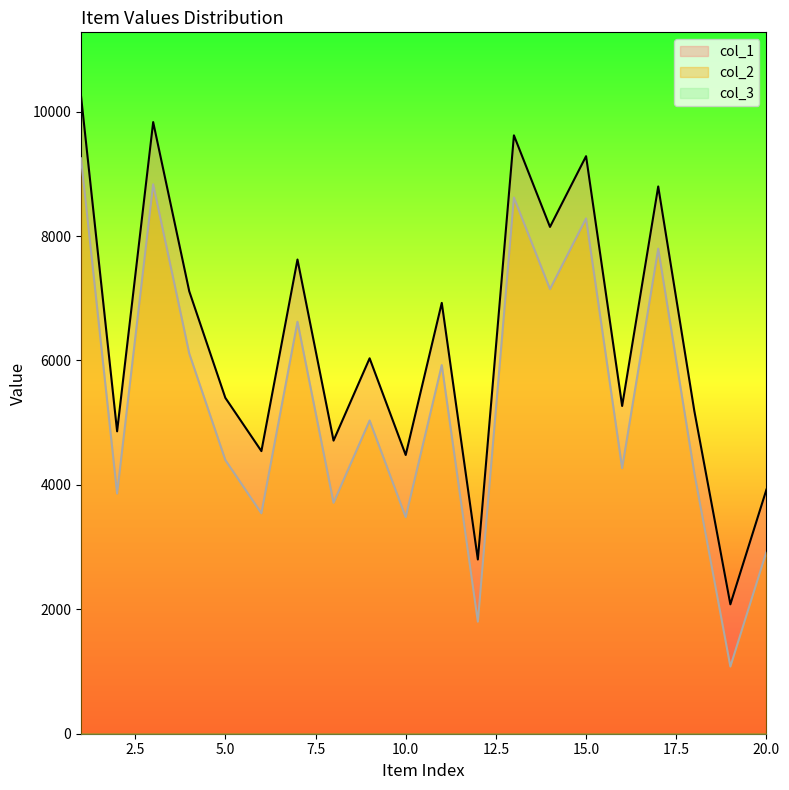

Does the chart have visible grid lines?

No